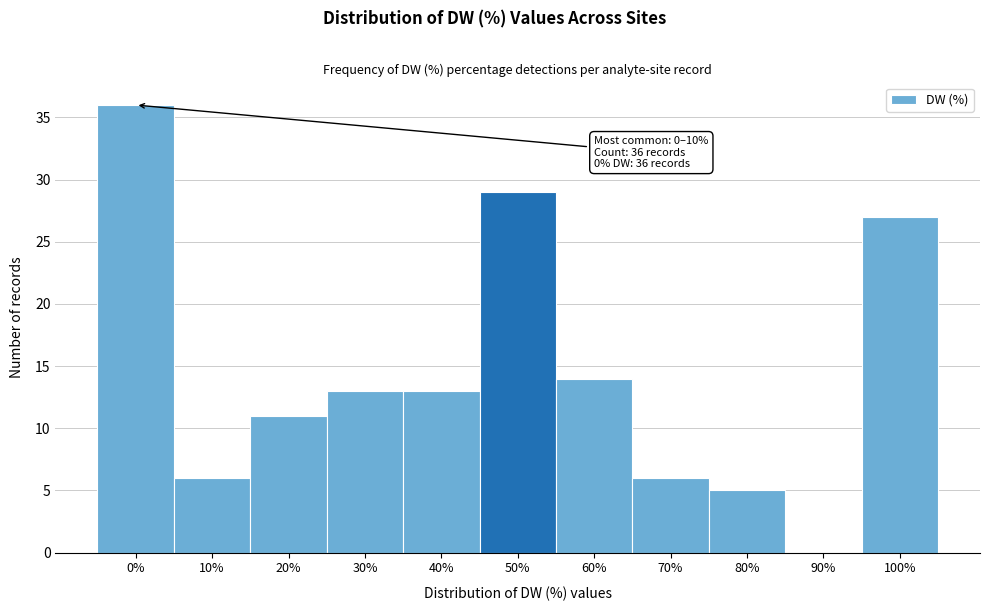

Reading left to right, extract all data points from this chart.

0%=36	10%=6	20%=11	30%=13	40%=13	50%=29	60%=14	70%=6	80%=5	90%=0	100%=27